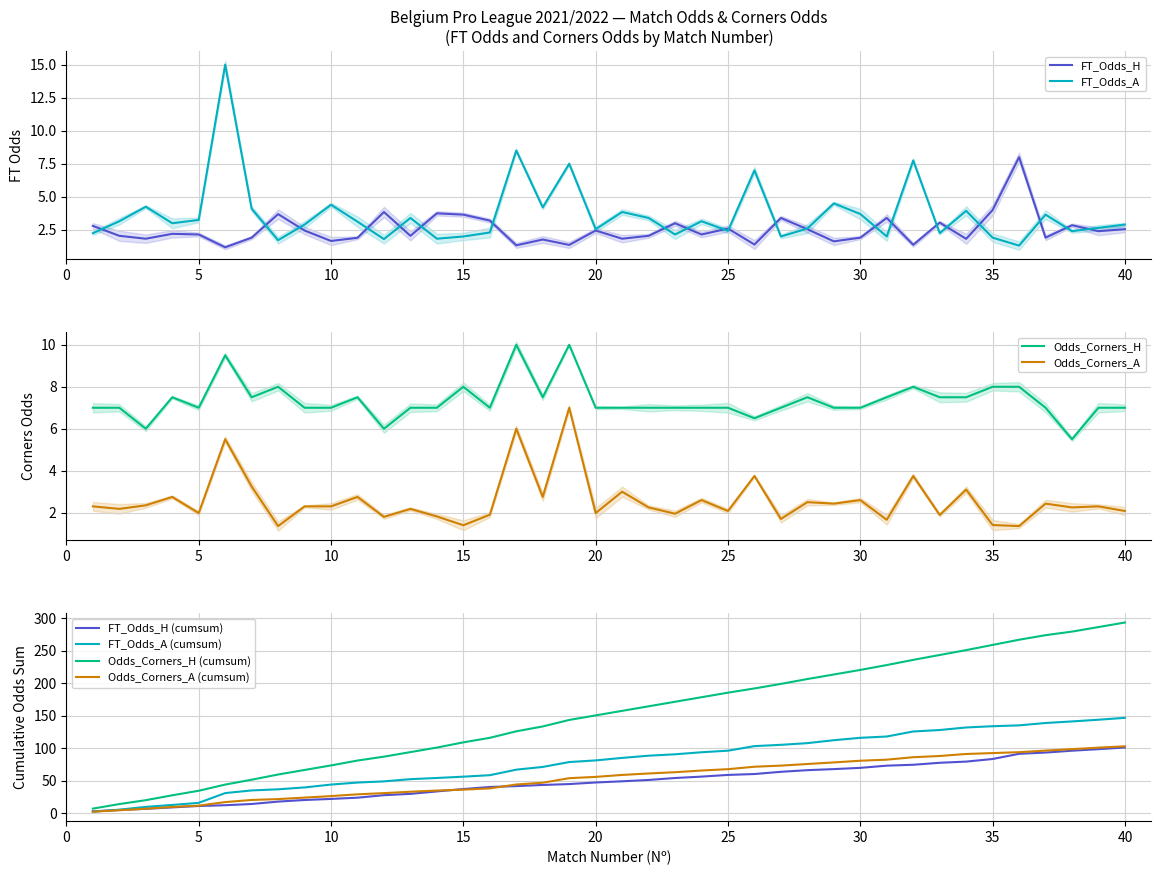

Does the chart display data point markers on the line(s)?

No